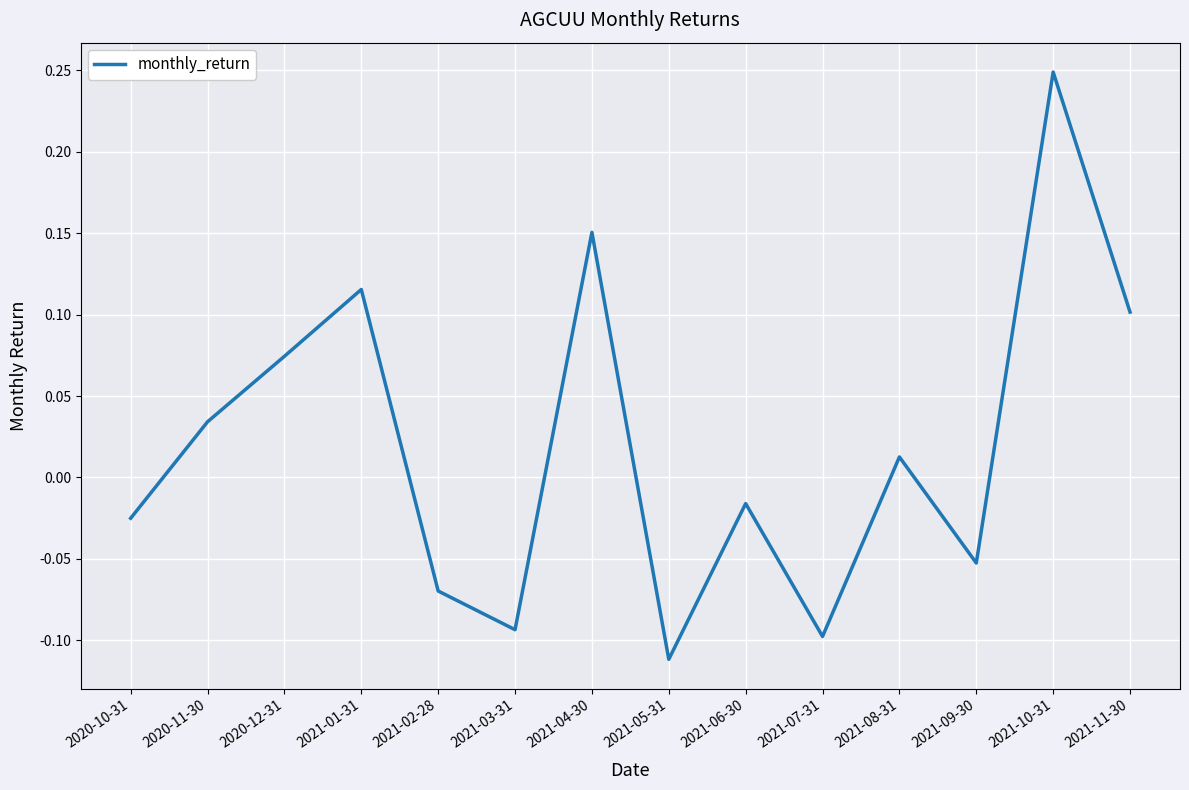

True or false: there are more than 2 points higher than both neighbors.

True